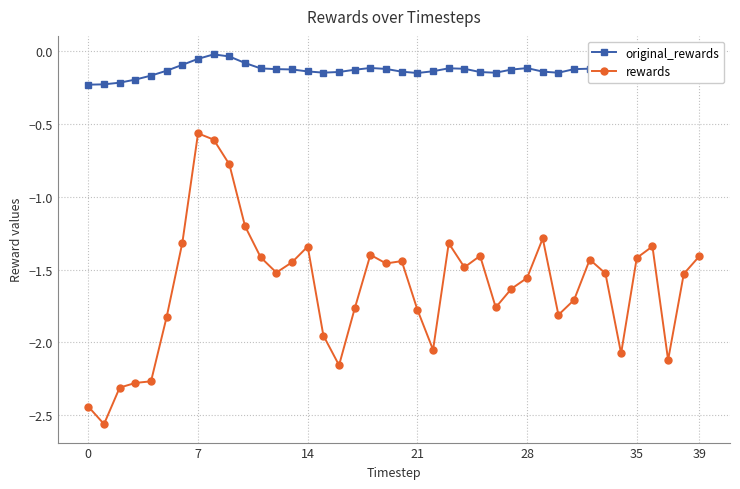

Rank the series by their maximum value, from highest to lowest.

original_rewards, rewards